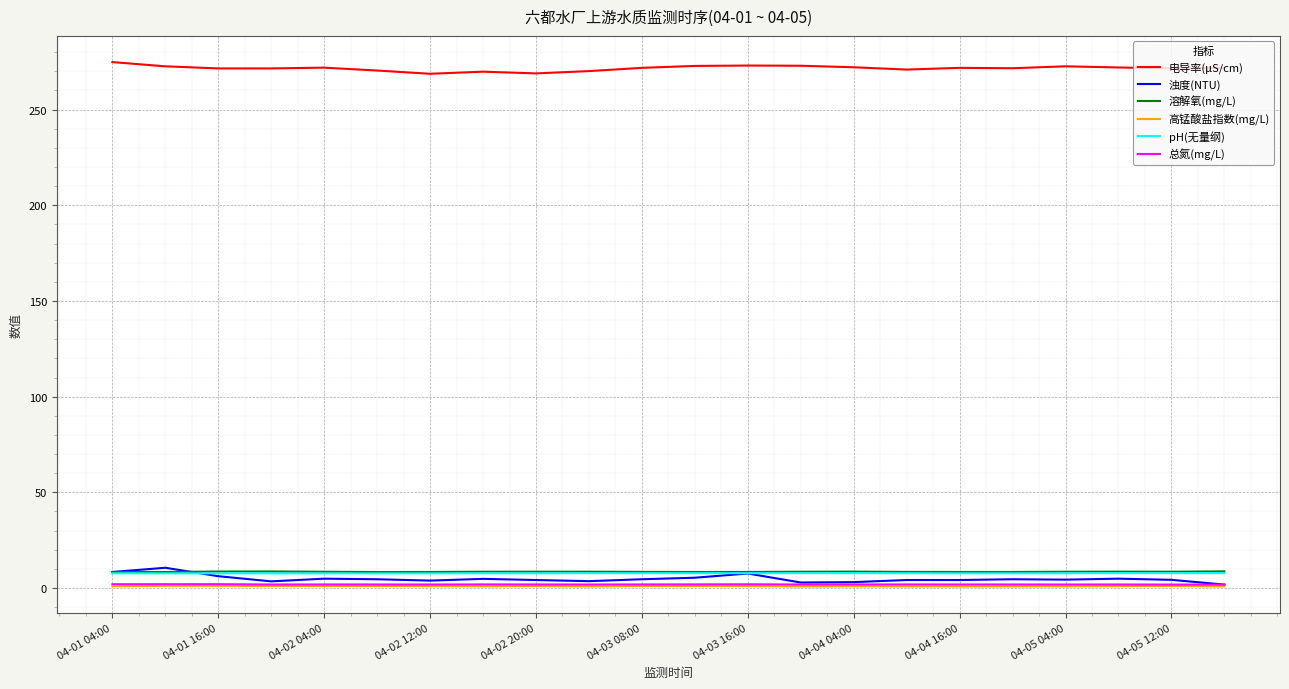

What is the lowest value of the pH(无量纲) series?

7.7